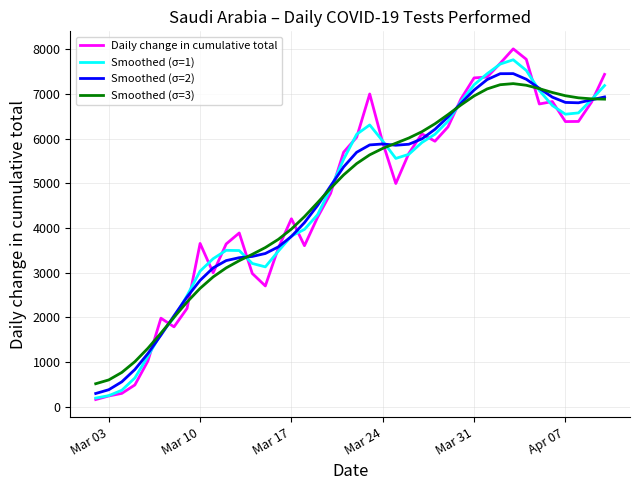

Is this an area chart (filled region under the line)?

No